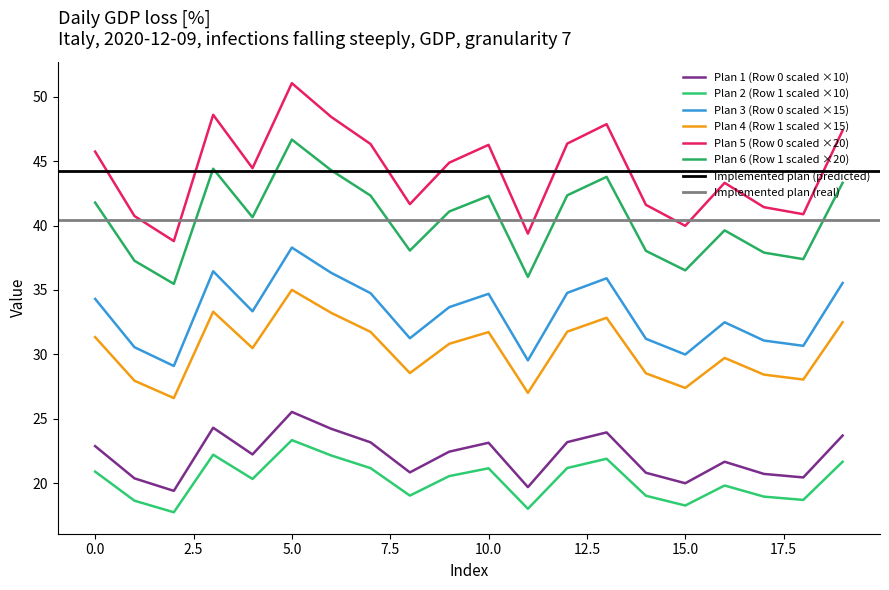

List the labels in order of value, largest first.

5, 3, 6, 13, 19, 12, 7, 10, 0, 9, 4, 16, 8, 14, 17, 18, 1, 15, 11, 2